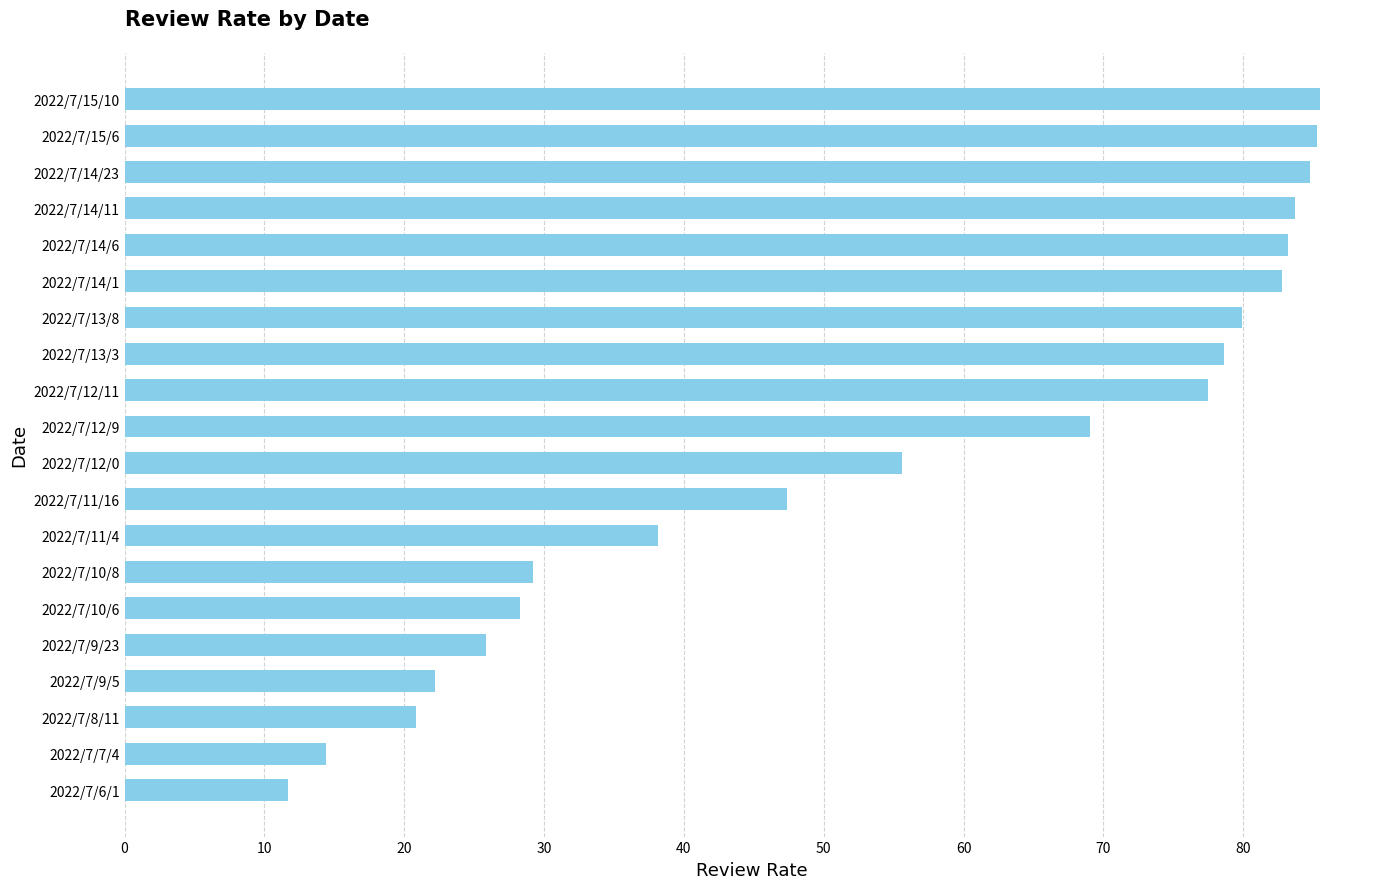

The value at 2022/7/14/6 is 83.2. True or false?

True